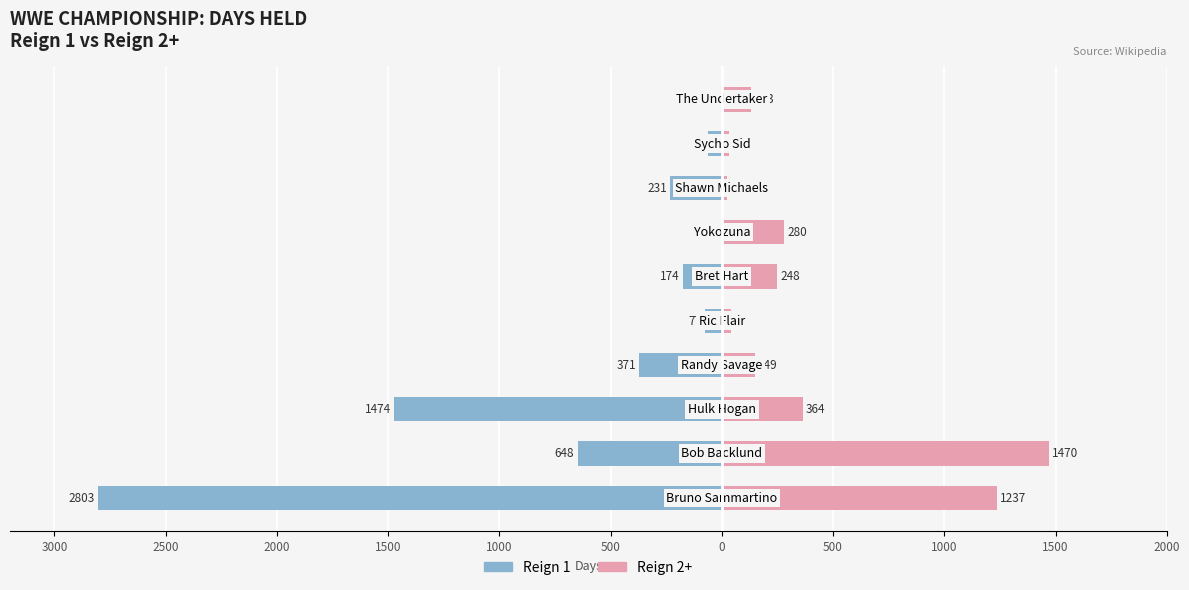

Which series has the largest range (max minus min)?

Reign 1